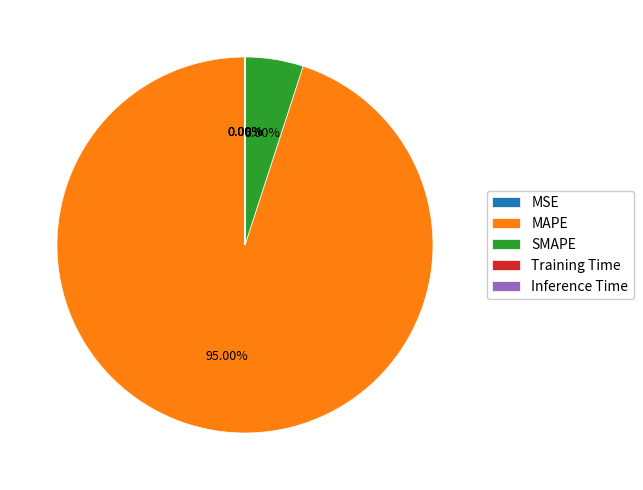

Which slice is the largest?

MAPE